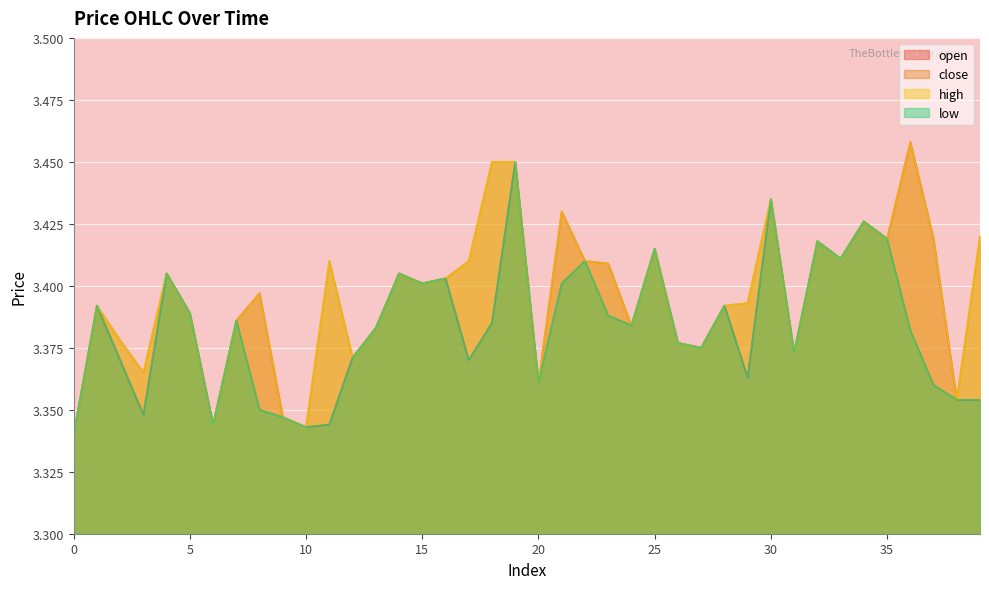

What is the minimum value for close?

3.3